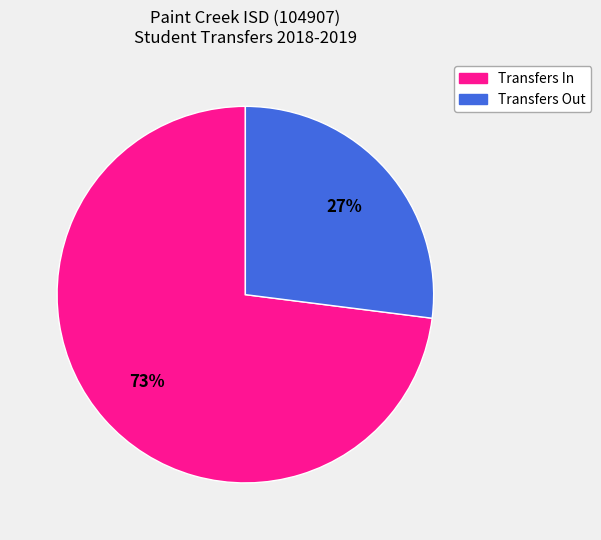

Is there any slice that represents more than half of the pie?

Yes